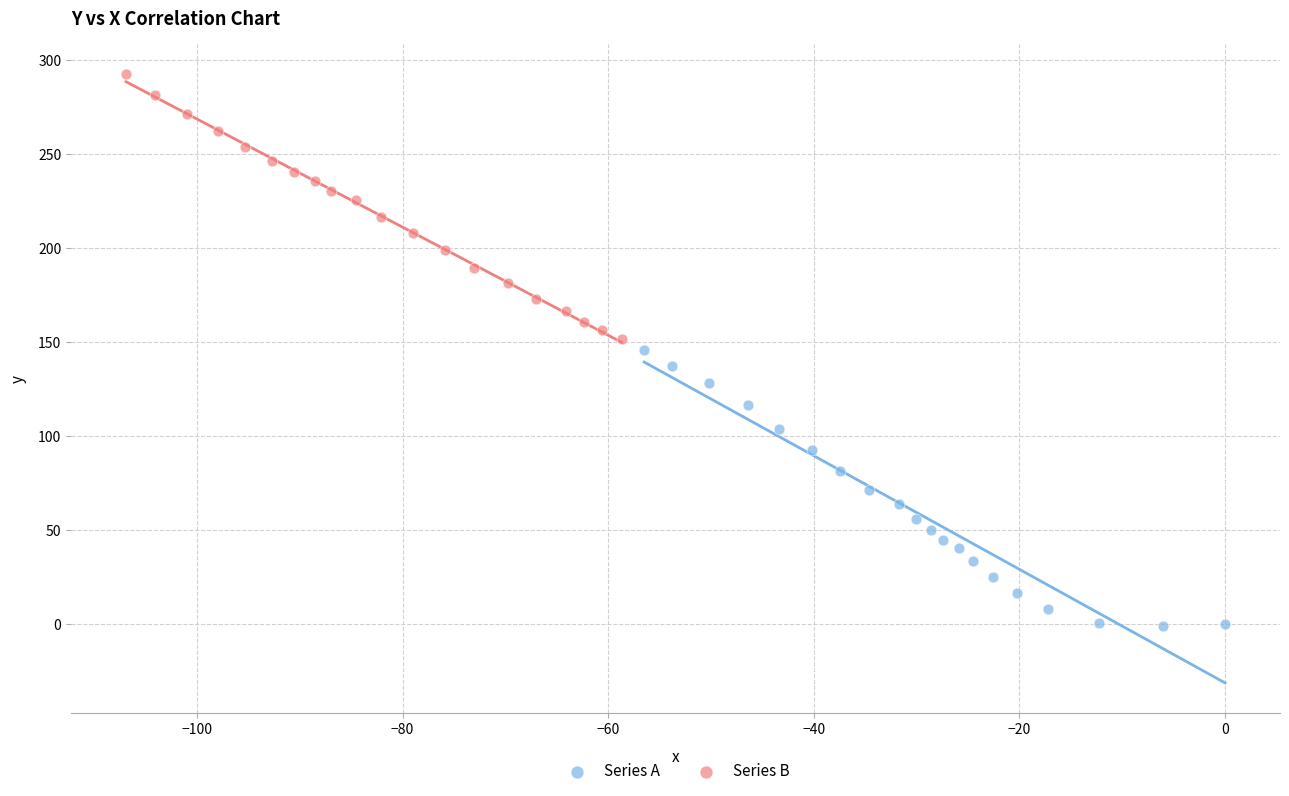

Which series has the largest Y range (max minus min)?

Series A